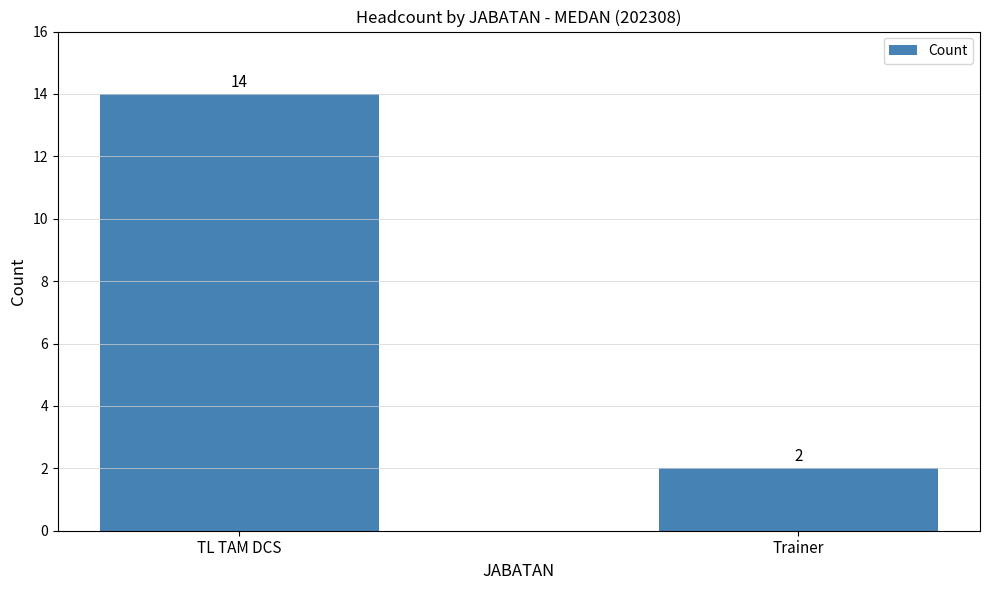

How many bars are there in total?

2